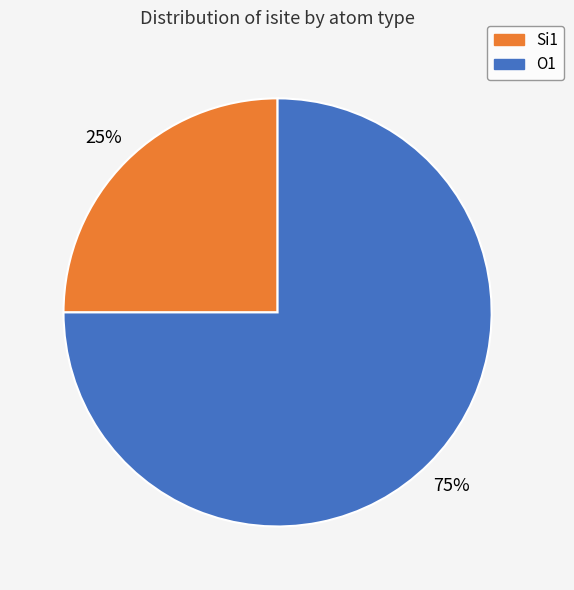

Rank the categories by value from highest to lowest.

O1, Si1